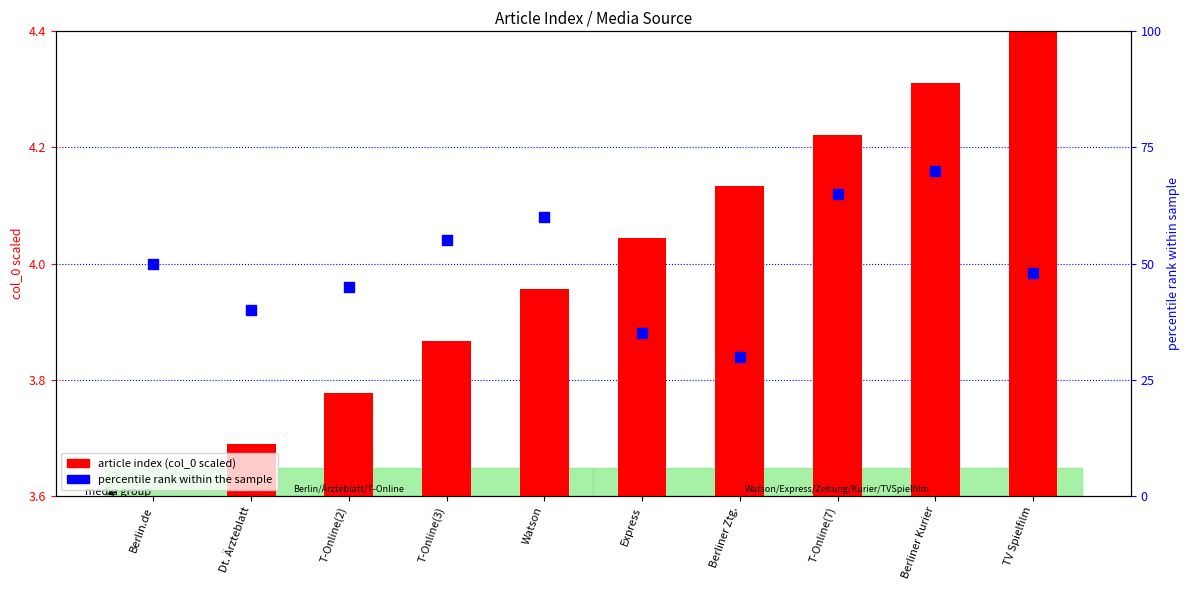

Which series reaches the minimum Y coordinate?

article index (col_0 scaled)